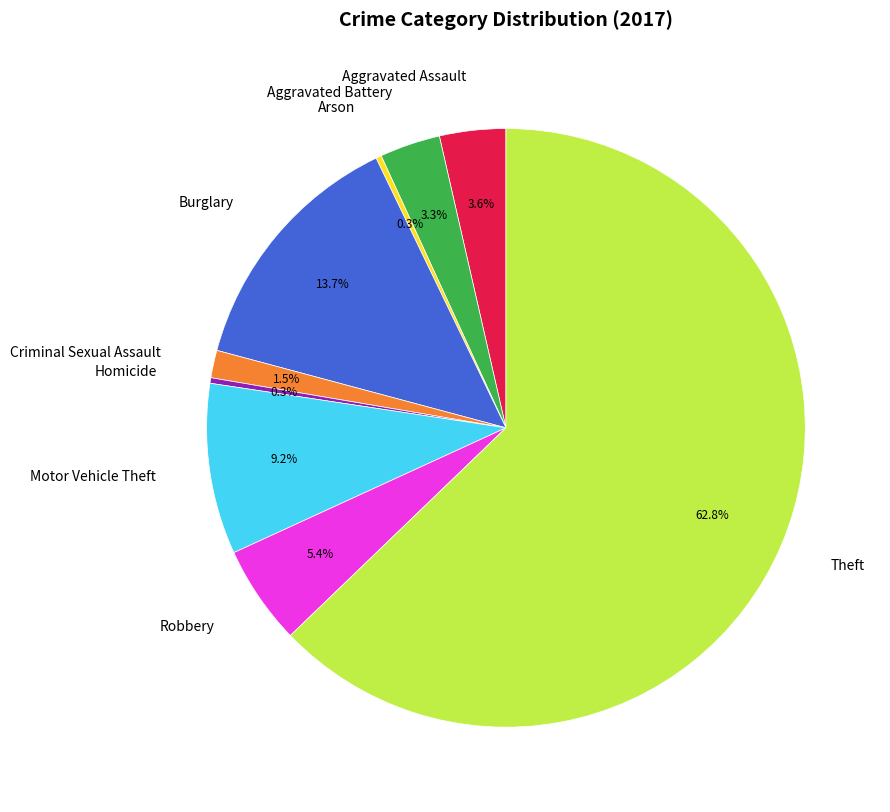

Which has a higher value, Aggravated Battery or Burglary?

Burglary